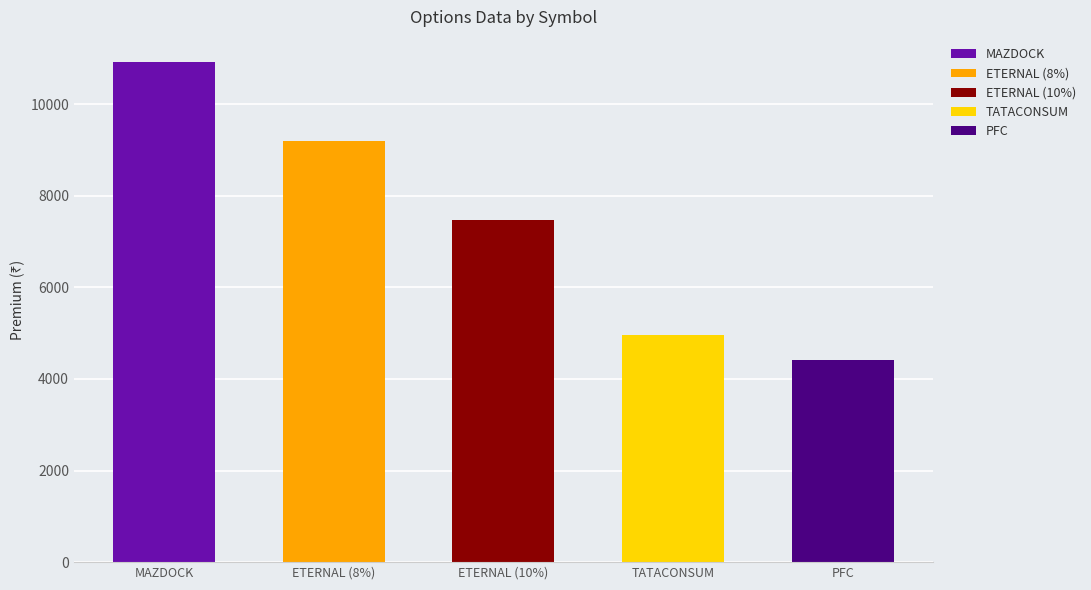

The Underlying series shows 272.5 at PFC. True or false?

False